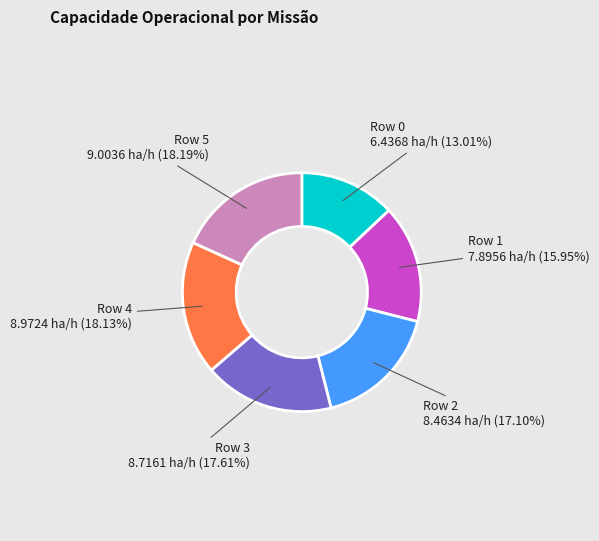

Is there any slice that represents more than half of the pie?

No